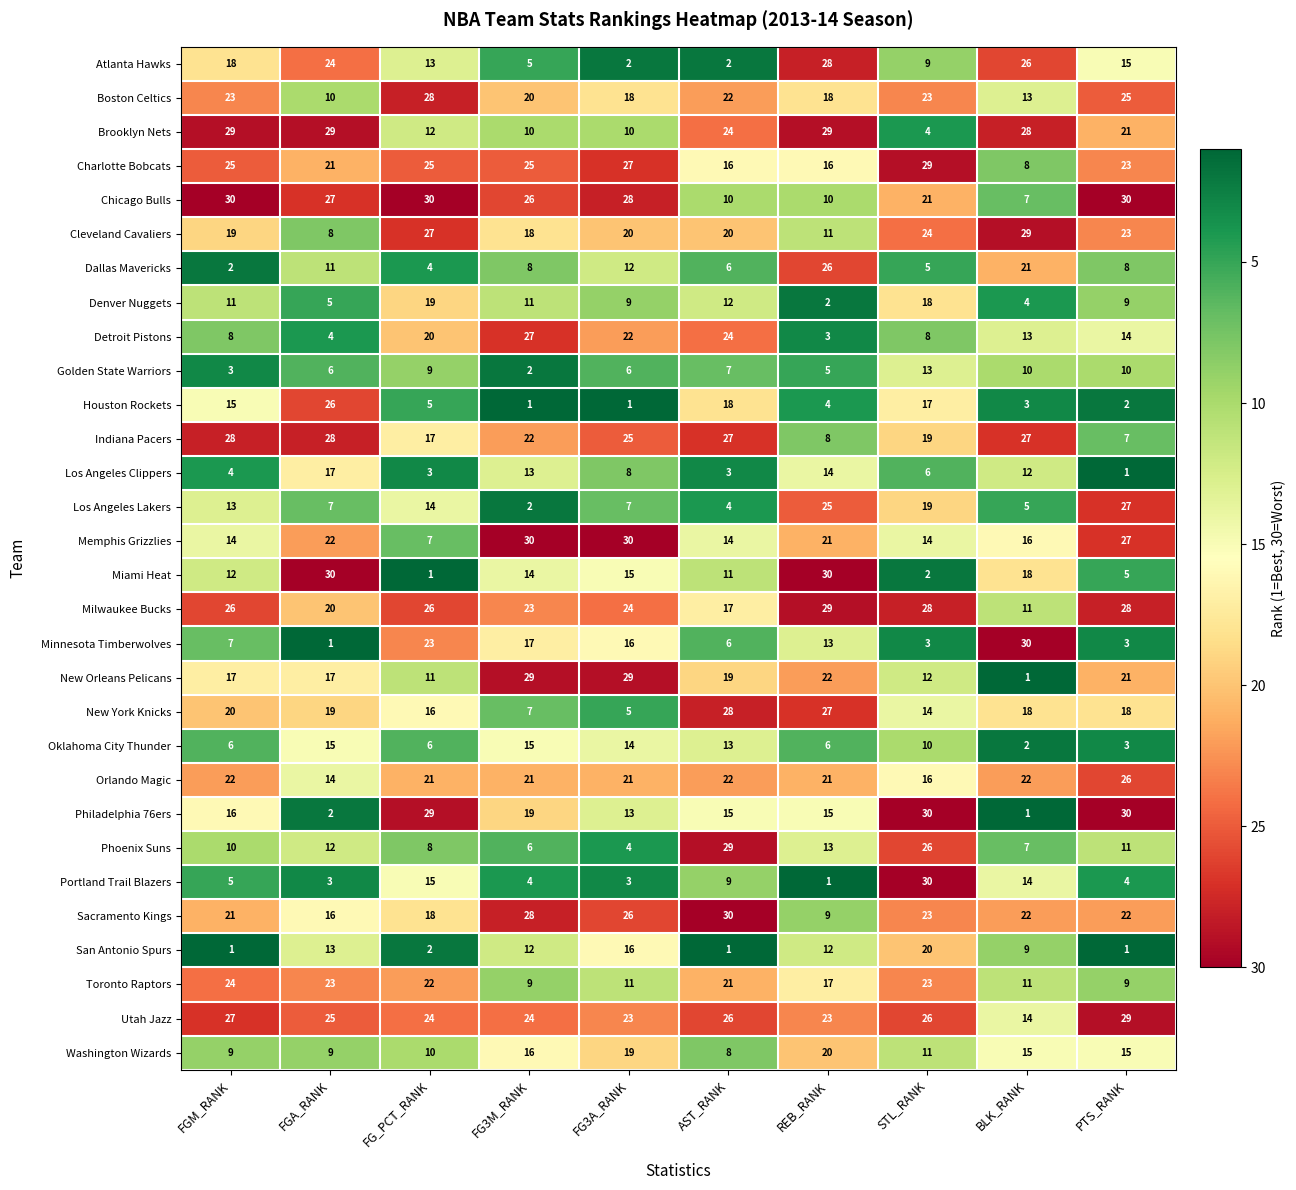

The Houston Rockets series shows 15 at FGM_RANK. True or false?

True